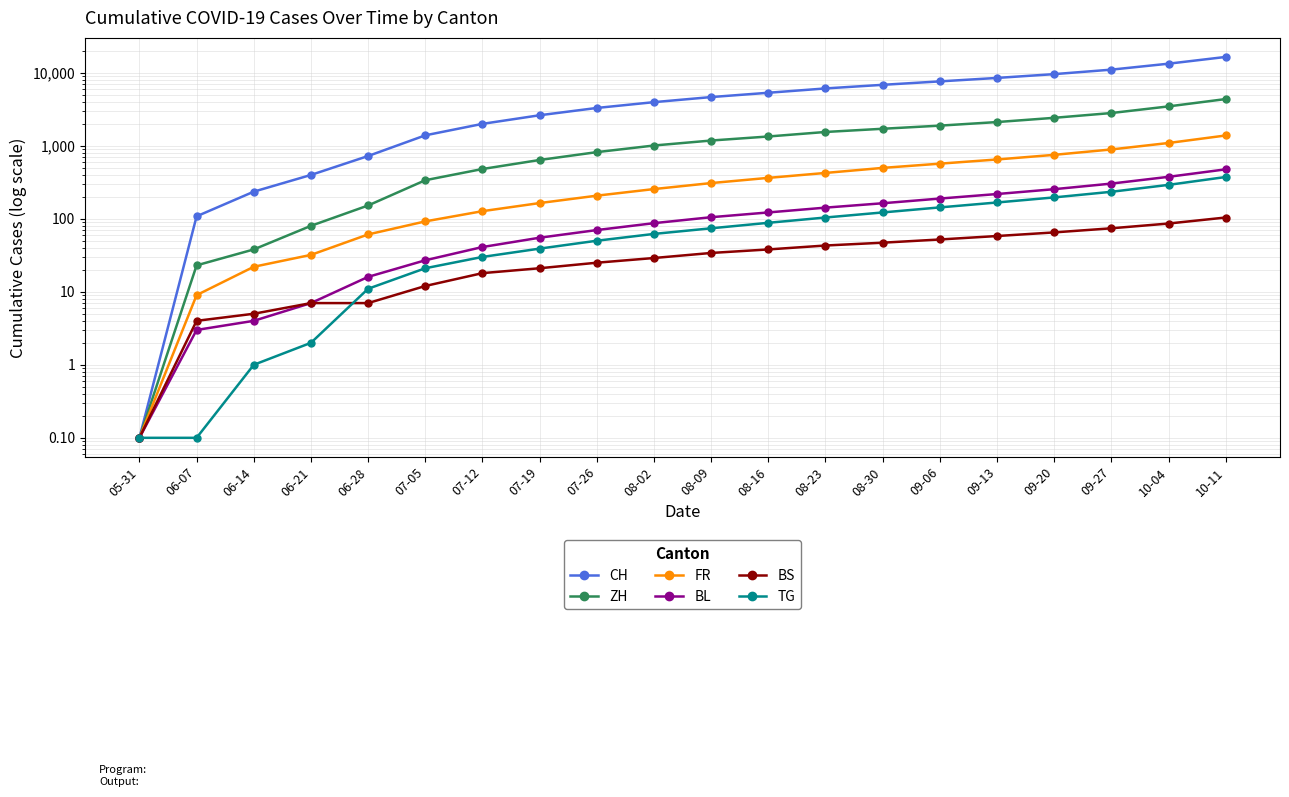

True or false: BS and ZH intersect in this chart.

False